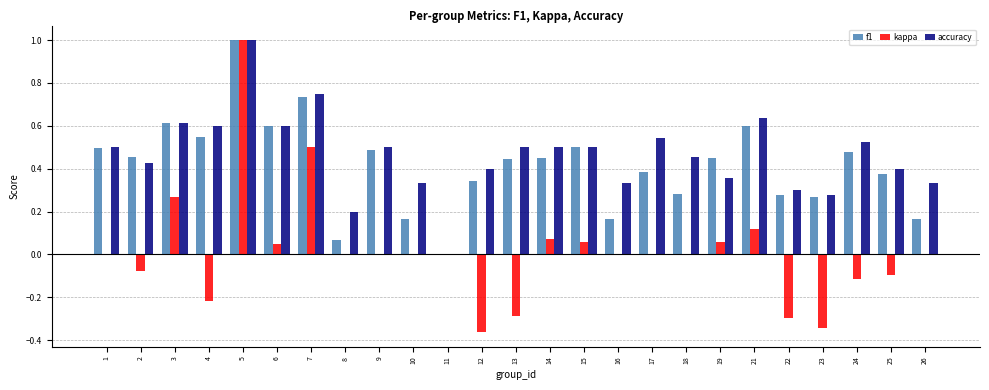

What is the sum of all f1 values?

10.3